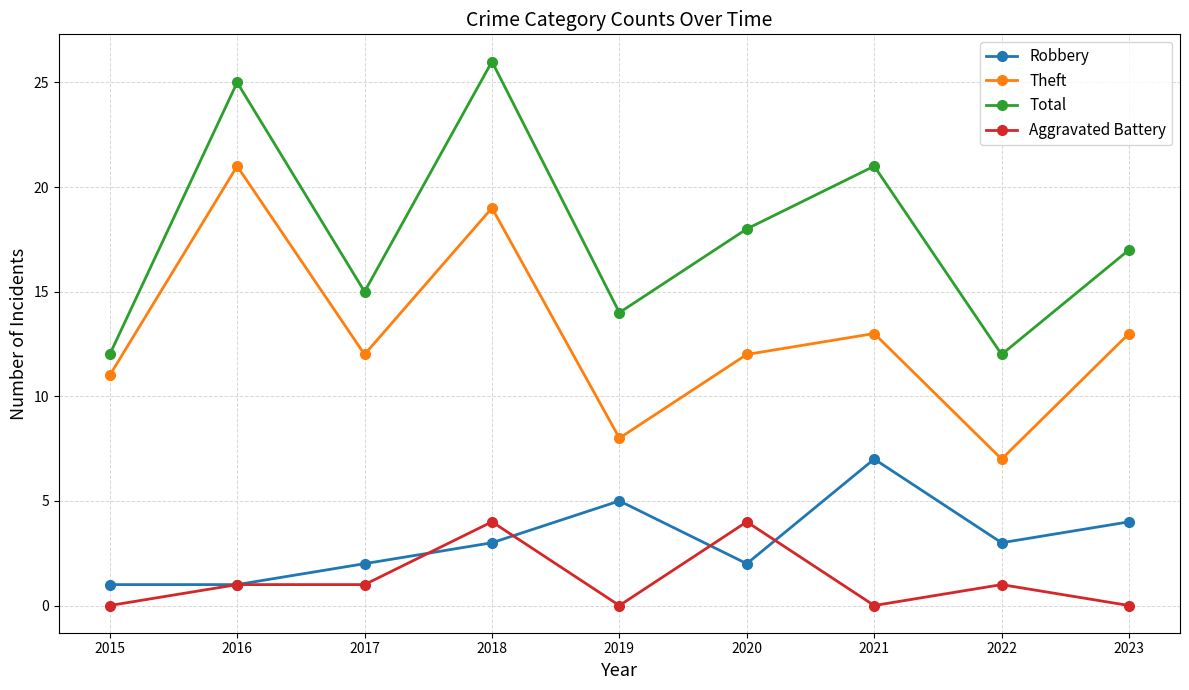

What is the value of the Robbery point at the 2nd from the left?

1